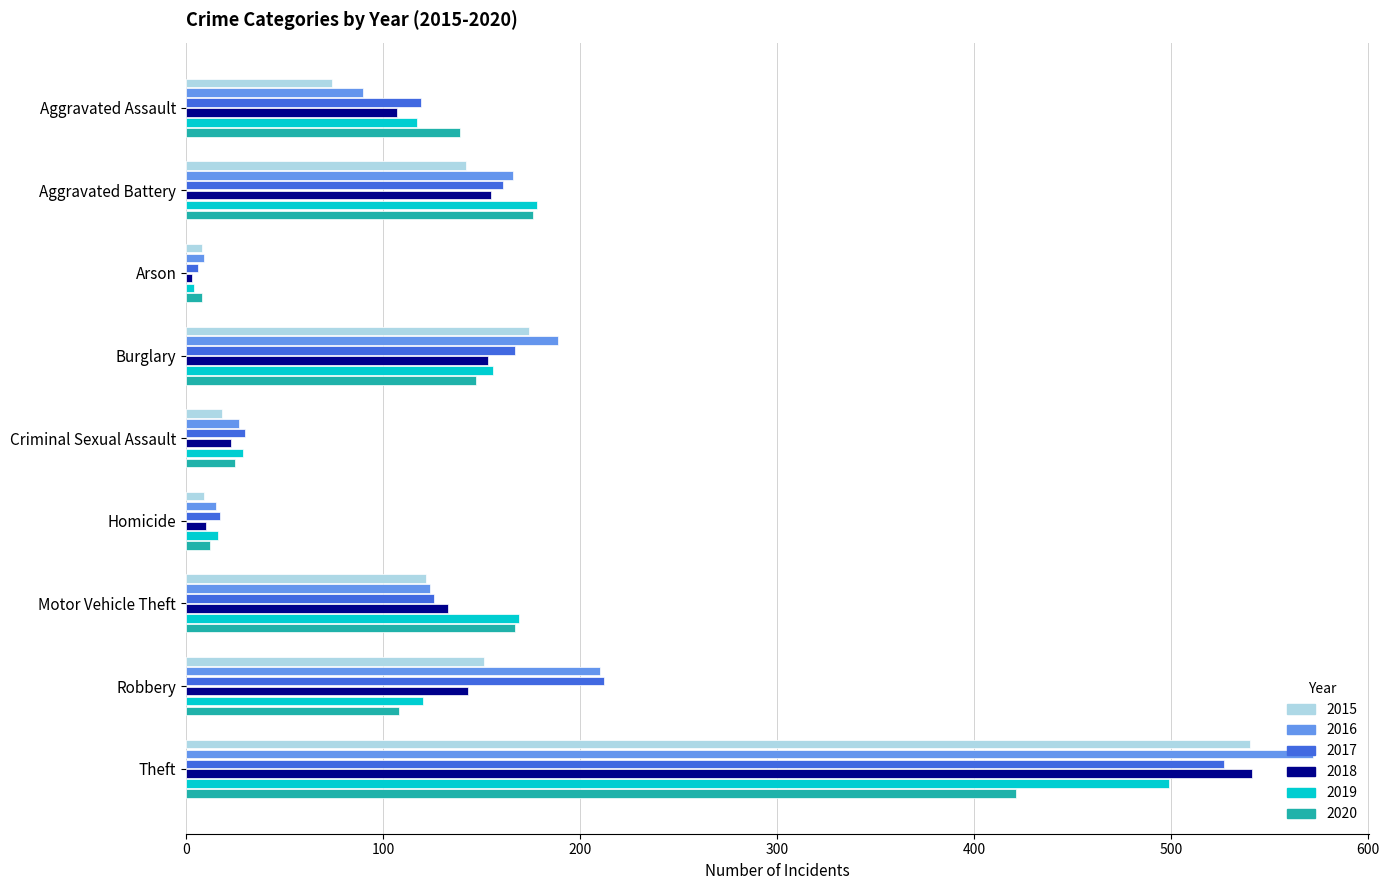

What value does the 2018 series have at Burglary?

153